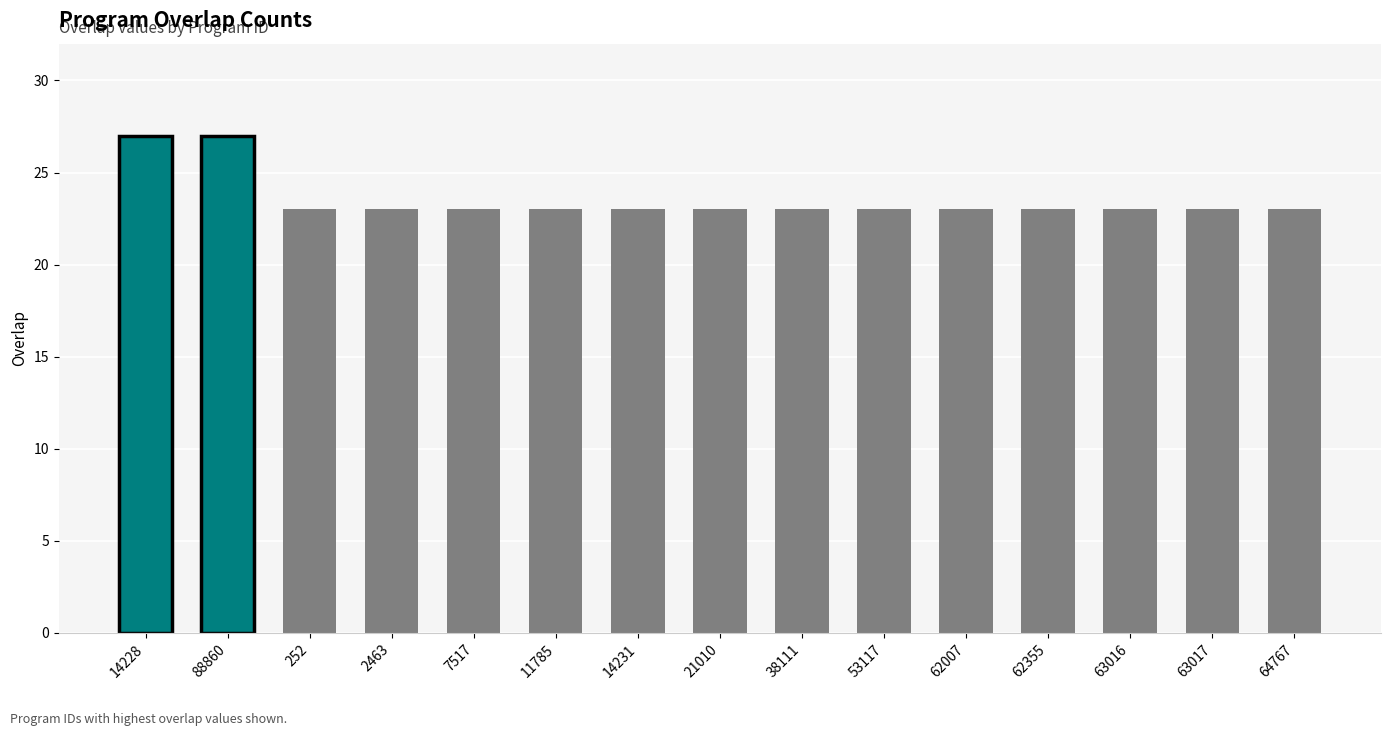

What is the label of the 5th bar from the right?

62007